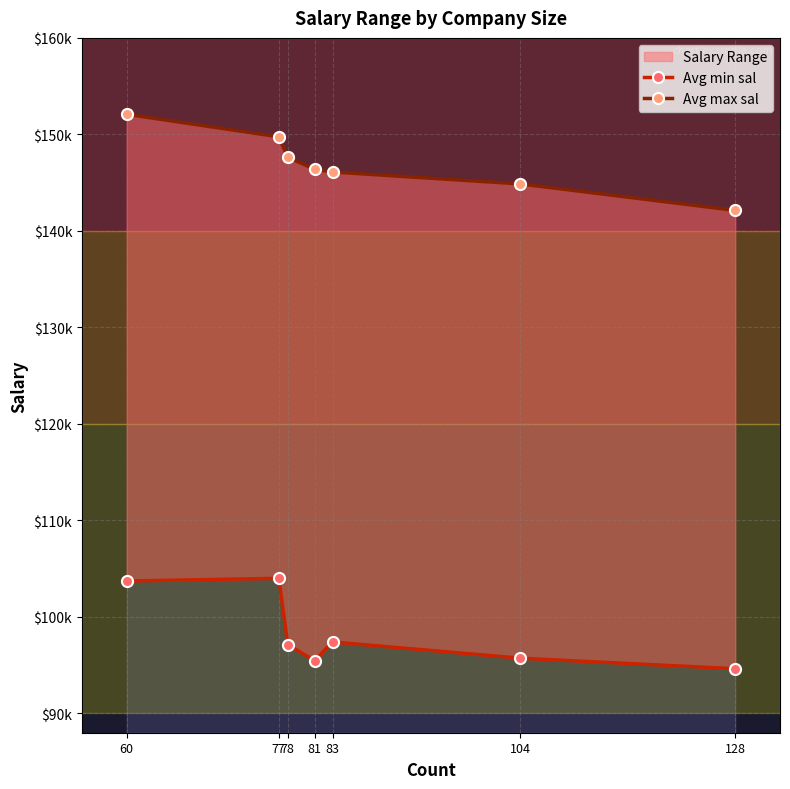

What is the approximate value of Avg min sal at 78?

97128.2